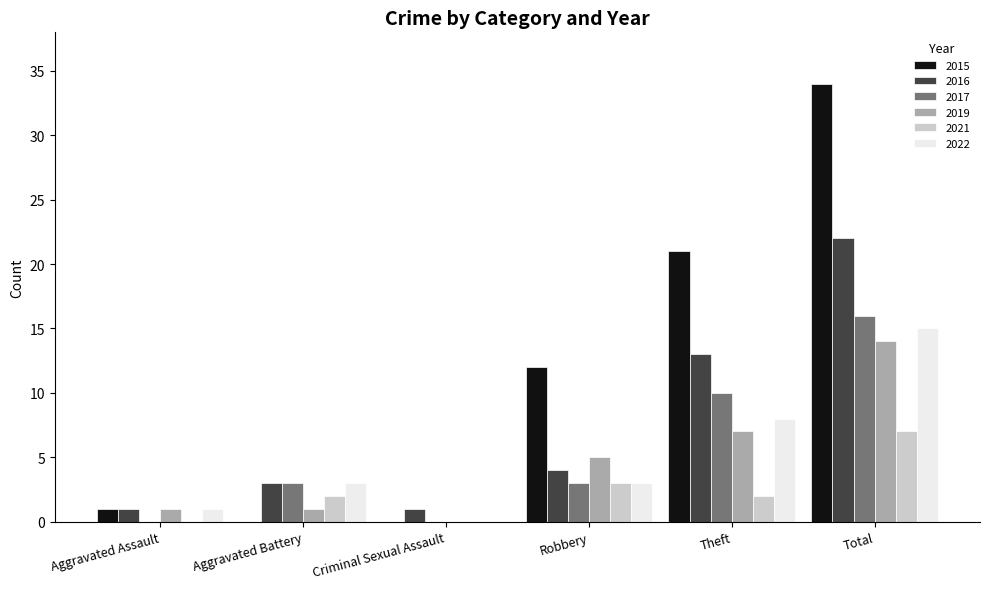

Which series changed the most between Aggravated Battery and Total?

2015